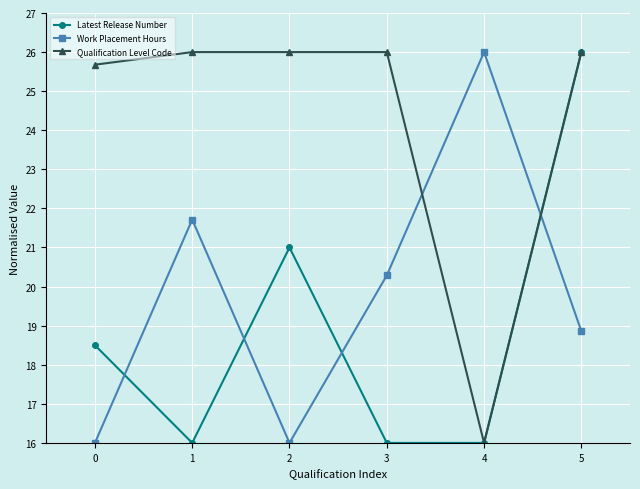

List the series in order of their overall mean, highest first.

Qualification Level Code, Work Placement Hours, Latest Release Number